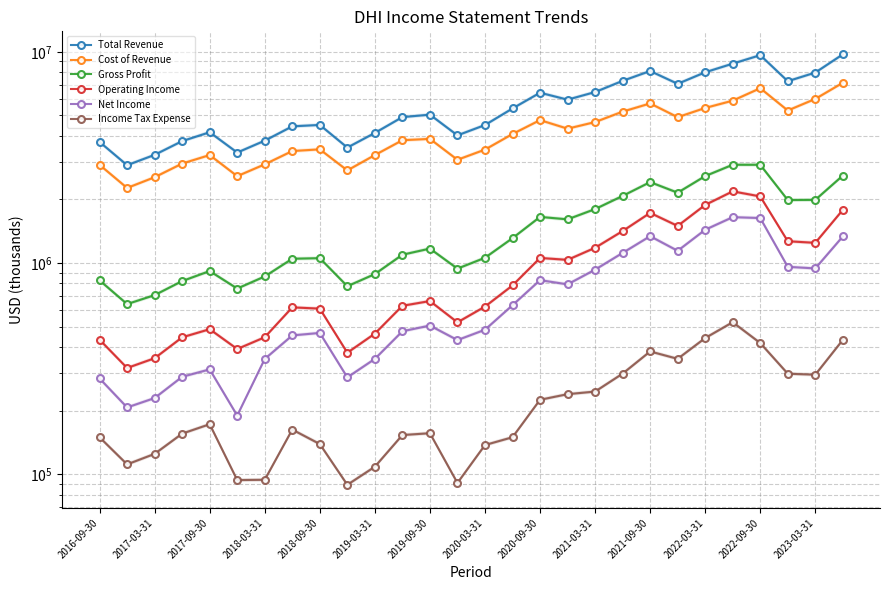

True or false: Total Revenue and Gross Profit cross at least once.

False